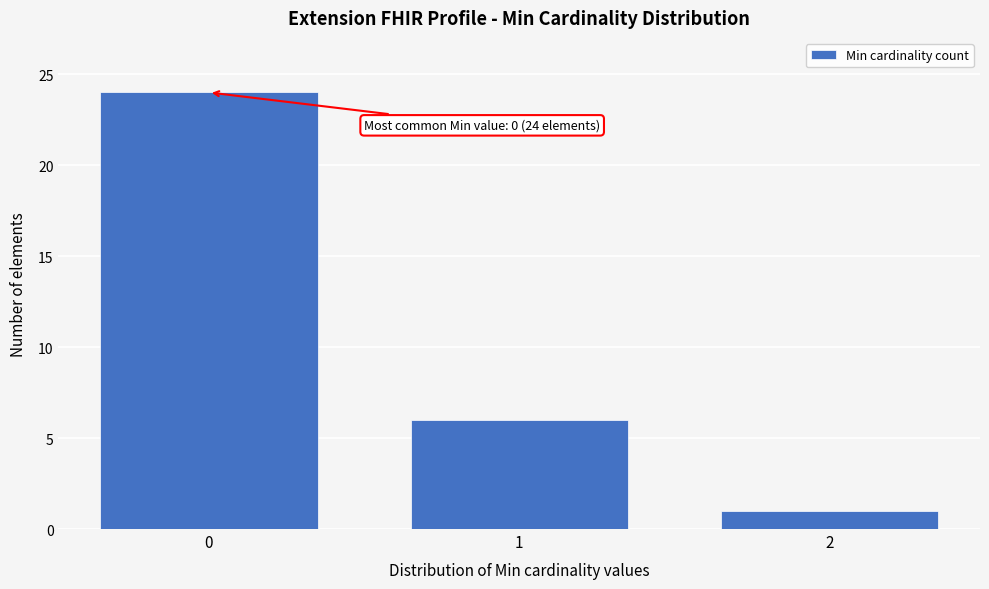

Reading right to left, list all the values displayed in this chart.

2=1	1=6	0=24